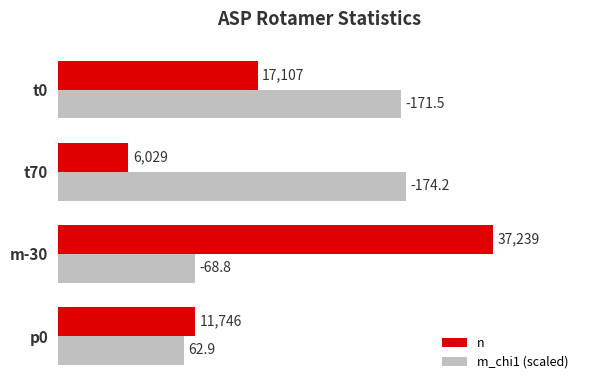

Which series has the largest total across all categories?

m_chi1 (scaled)